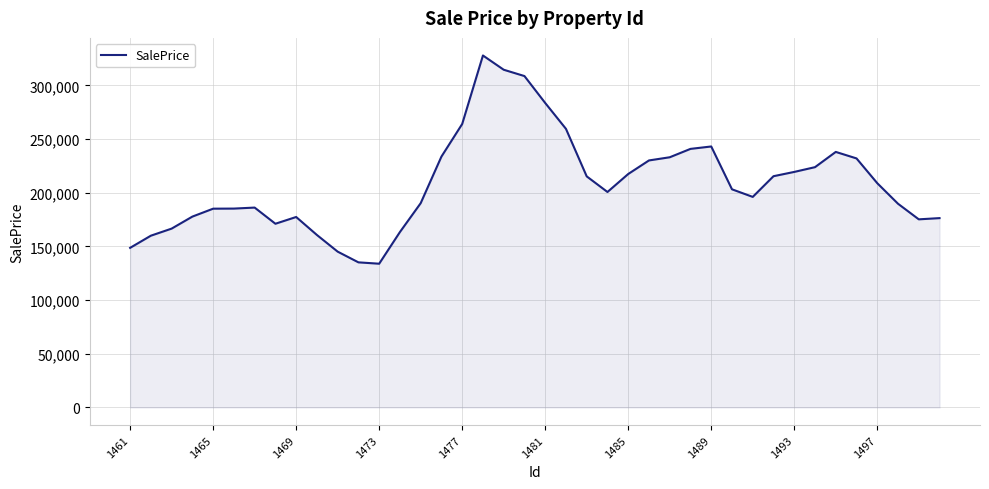

What is the difference between the maximum and minimum values?

193991.3